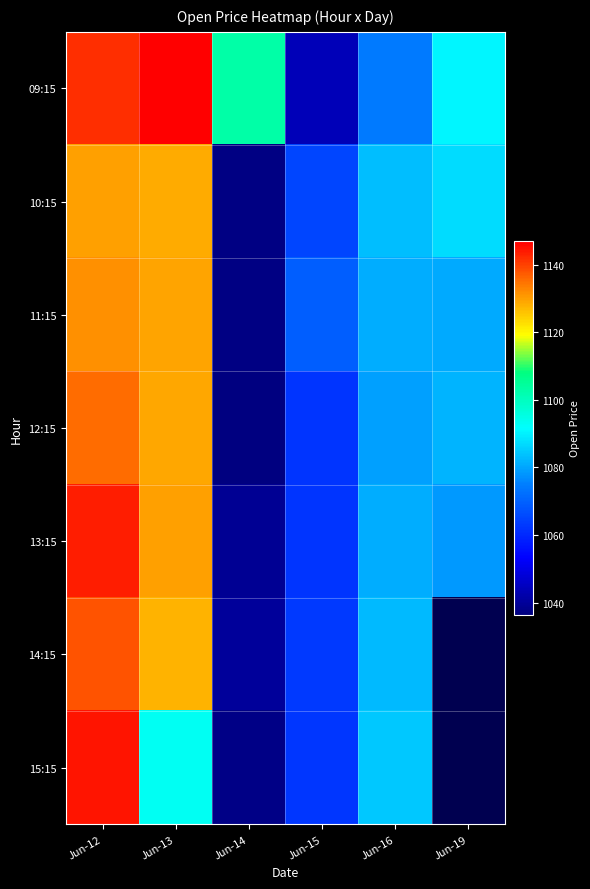

Reading left to right, list all the values displayed in this chart.

09:15: Jun-12=1142.2	Jun-13=1146.9	Jun-14=1103.3	Jun-15=1043.9	Jun-16=1074.0	Jun-19=1090.8
10:15: Jun-12=1130.1	Jun-13=1128.6	Jun-14=1036.9	Jun-15=1065.0	Jun-16=1083.2	Jun-19=1087.2
11:15: Jun-12=1131.4	Jun-13=1129.3	Jun-14=1037.0	Jun-15=1069.4	Jun-16=1081.0	Jun-19=1080.5
12:15: Jun-12=1135.6	Jun-13=1129.2	Jun-14=1036.4	Jun-15=1061.9	Jun-16=1079.2	Jun-19=1082.2
13:15: Jun-12=1143.5	Jun-13=1129.8	Jun-14=1039.0	Jun-15=1062.2	Jun-16=1081.0	Jun-19=1078.6
14:15: Jun-12=1137.9	Jun-13=1127.8	Jun-14=1040.0	Jun-15=1063.2	Jun-16=1083.0	Jun-19=0.0
15:15: Jun-12=1144.4	Jun-13=1093.0	Jun-14=1037.6	Jun-15=1062.6	Jun-16=1084.4	Jun-19=0.0